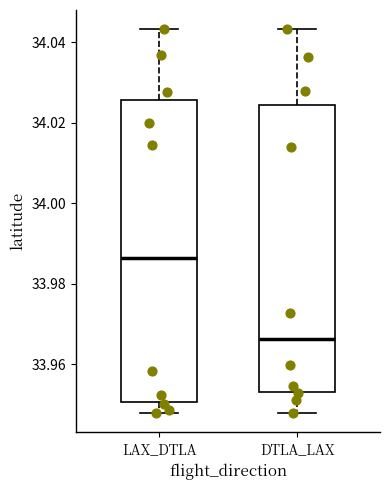

Which box's median line is the lowest?

DTLA_LAX